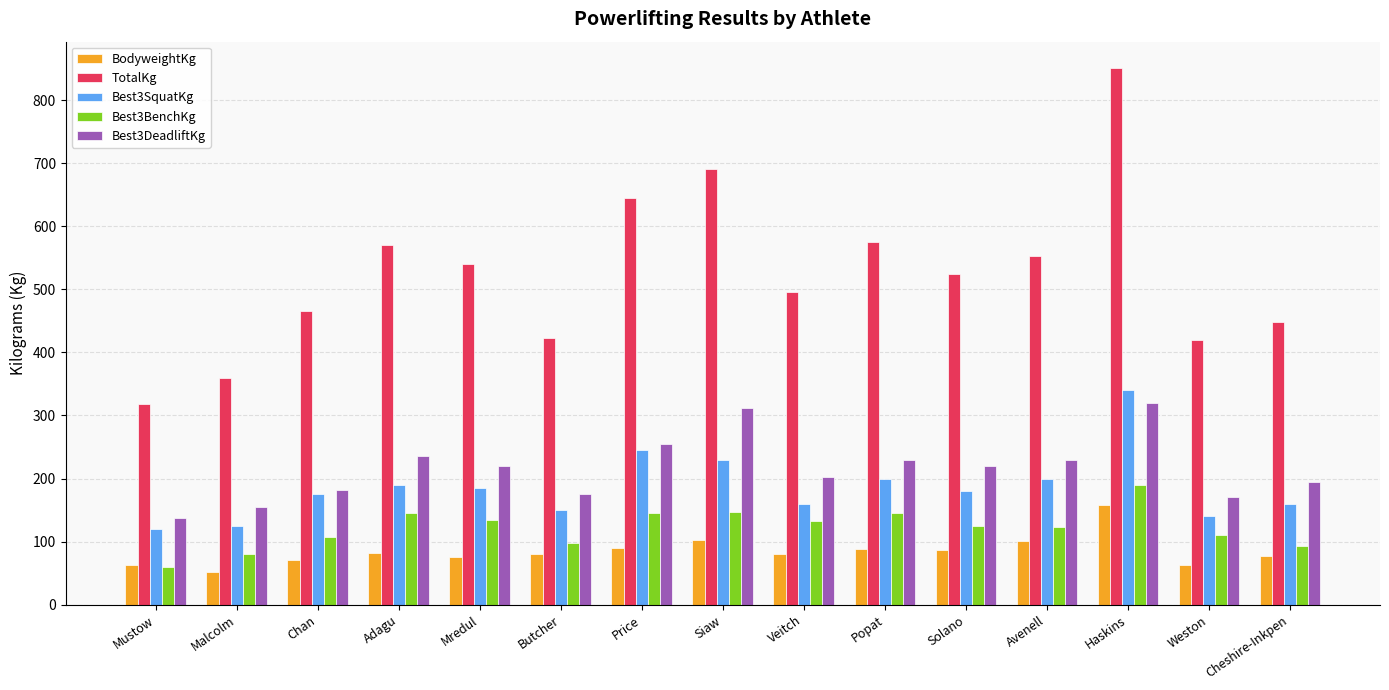

What is the difference between the maximum and minimum values in the BodyweightKg series?

106.3